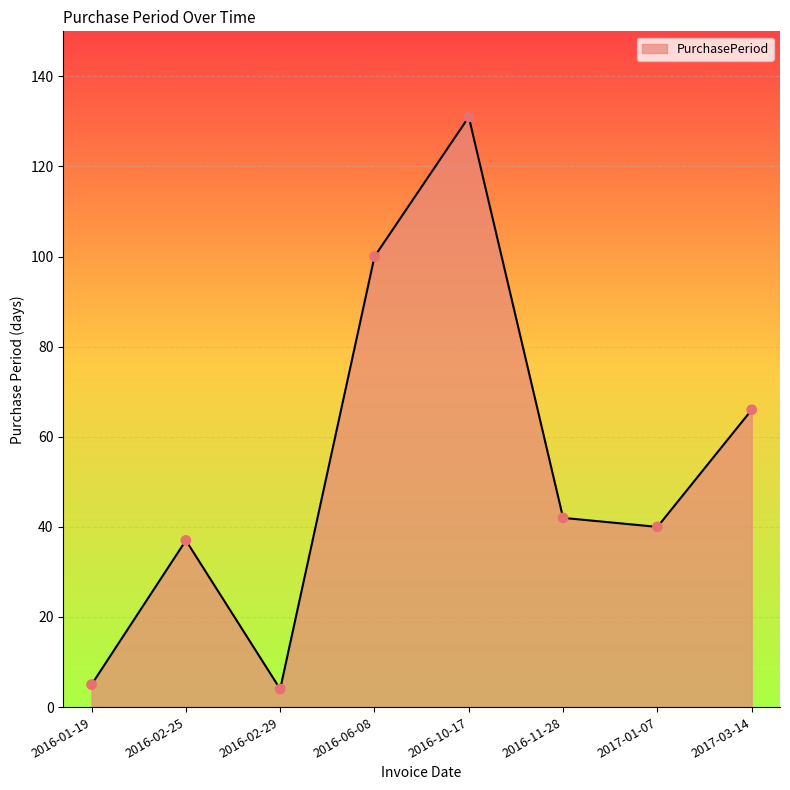

Between 2016-06-08 and 2016-02-29, which is larger?

2016-06-08